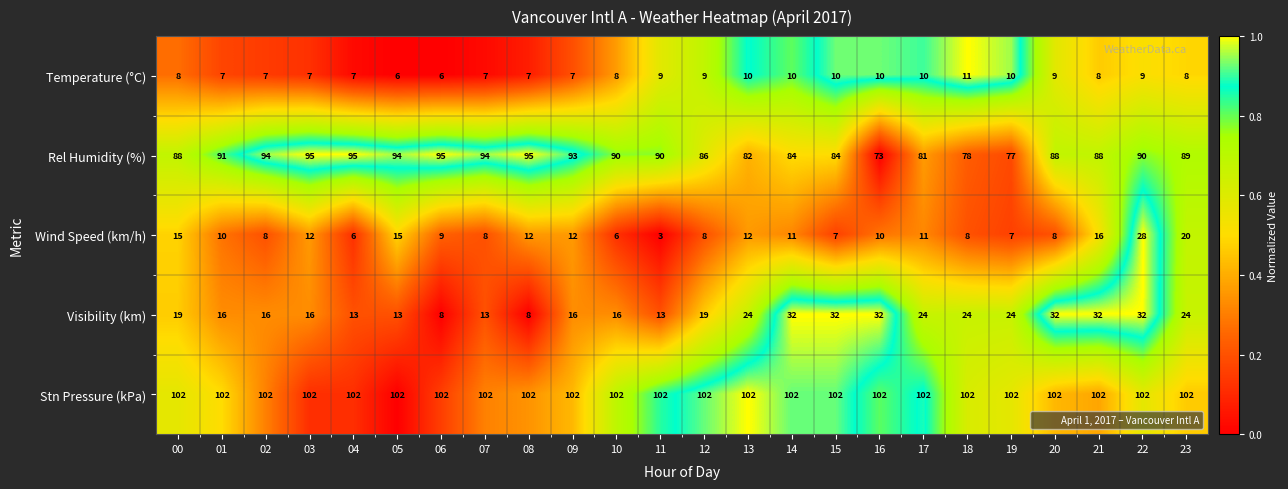

What is the difference between the maximum and second lowest values in the Visibility (km) series?

24